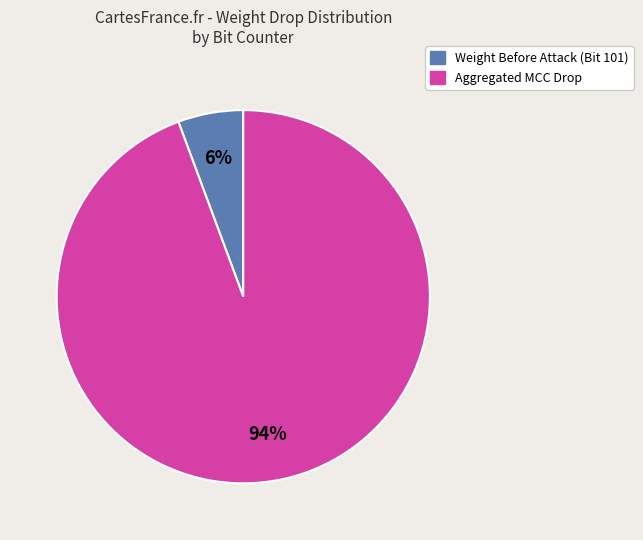

Is the sum of Weight Before Attack (Bit 101) and Aggregated MCC Drop greater than half?

Yes